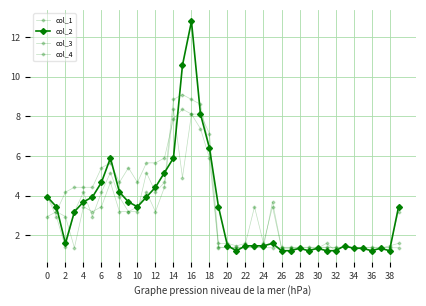

How many intersections are there between col_3 and col_1?

8